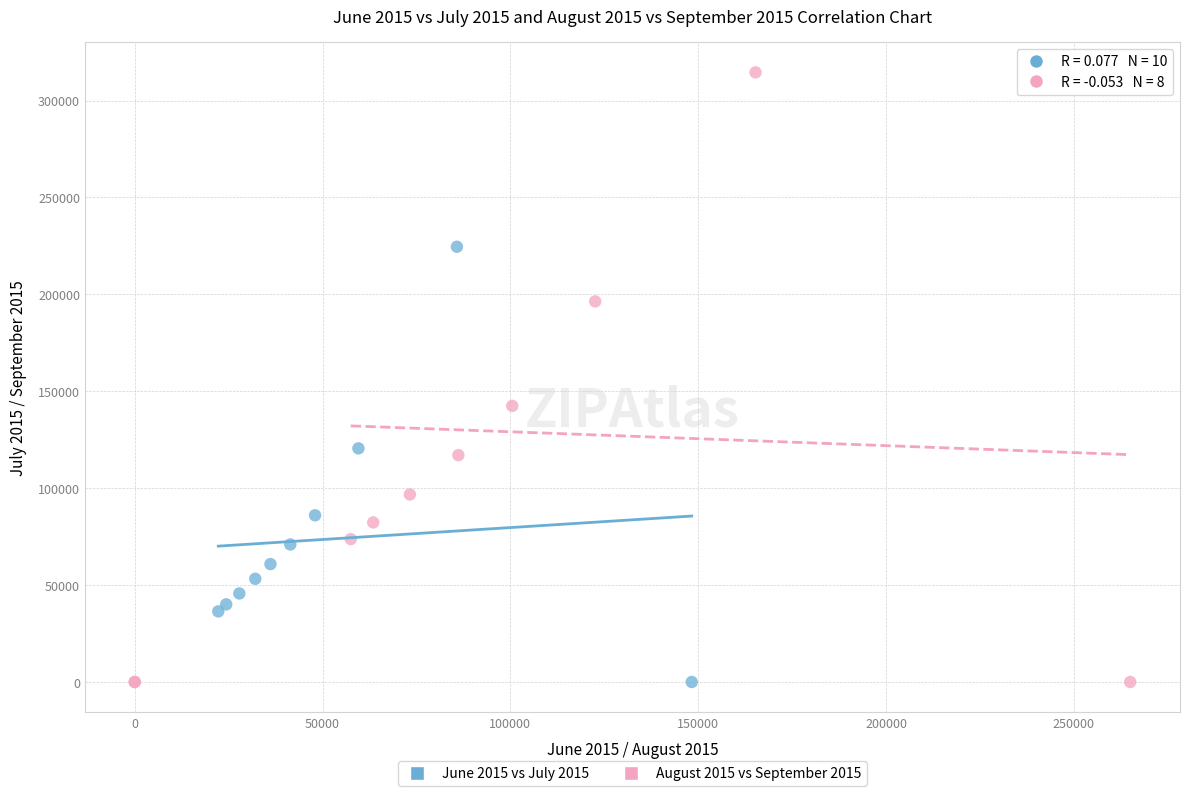

Which series reaches the maximum Y coordinate?

August 2015 vs September 2015